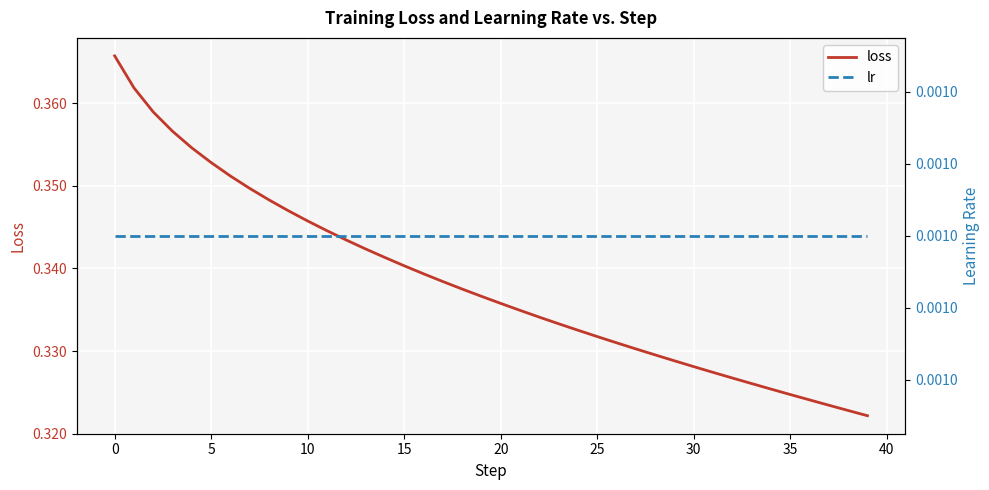

Rank the series at 24 from highest to lowest value.

loss, lr